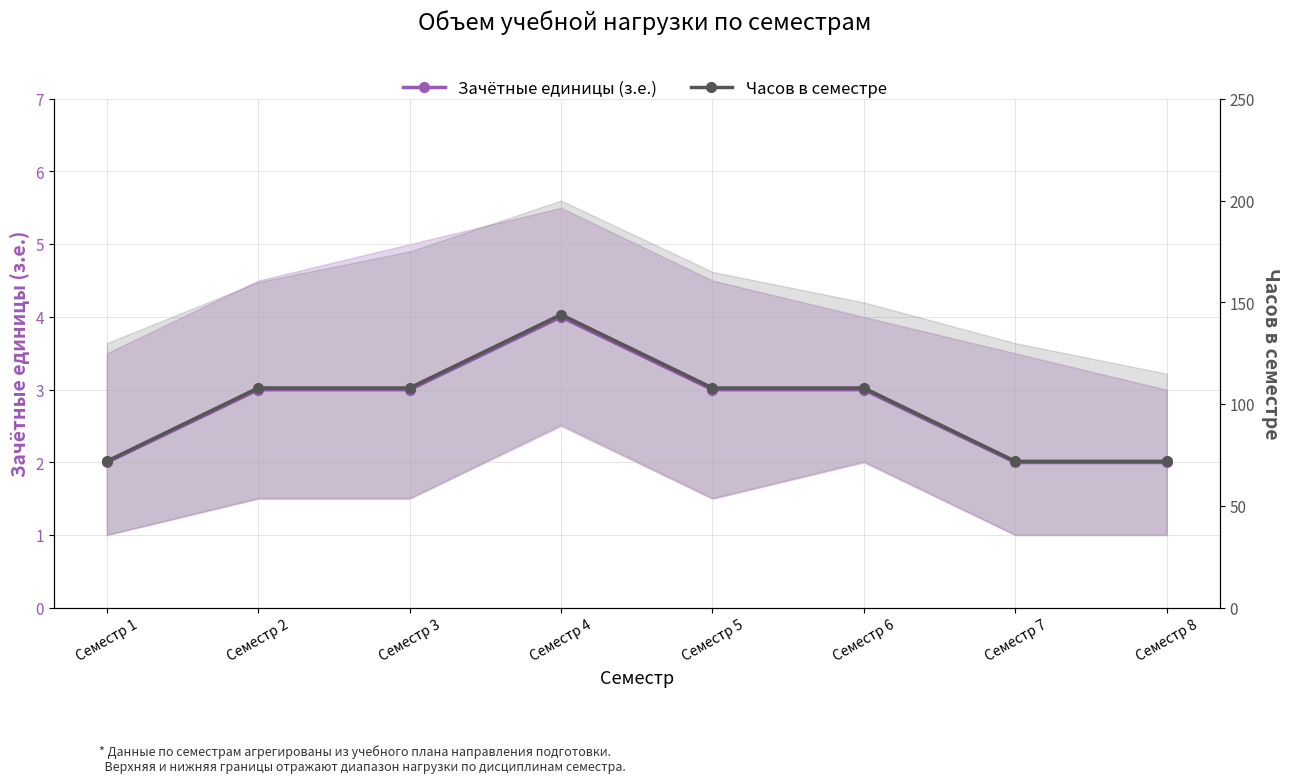

Which category has the lowest value across all series?

Семестр 1